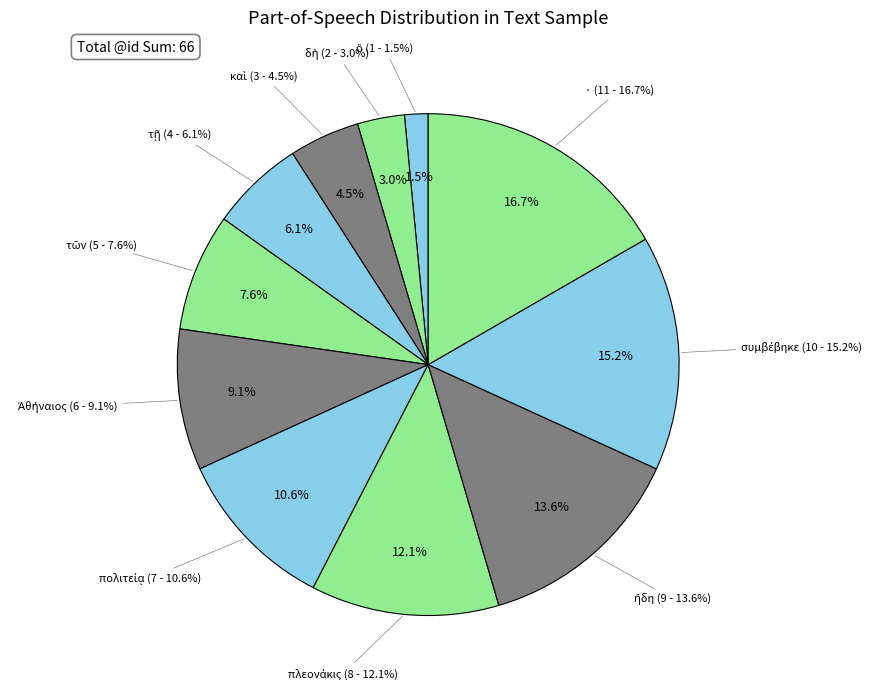

Which category has the biggest portion of the pie?

·